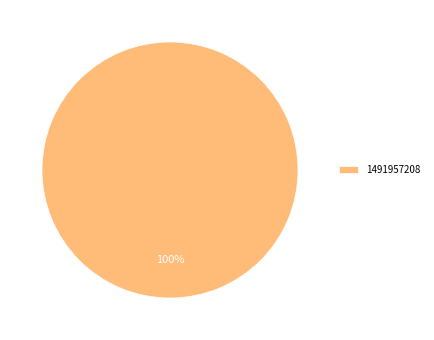

Rank the categories by value from lowest to highest.

1491957208